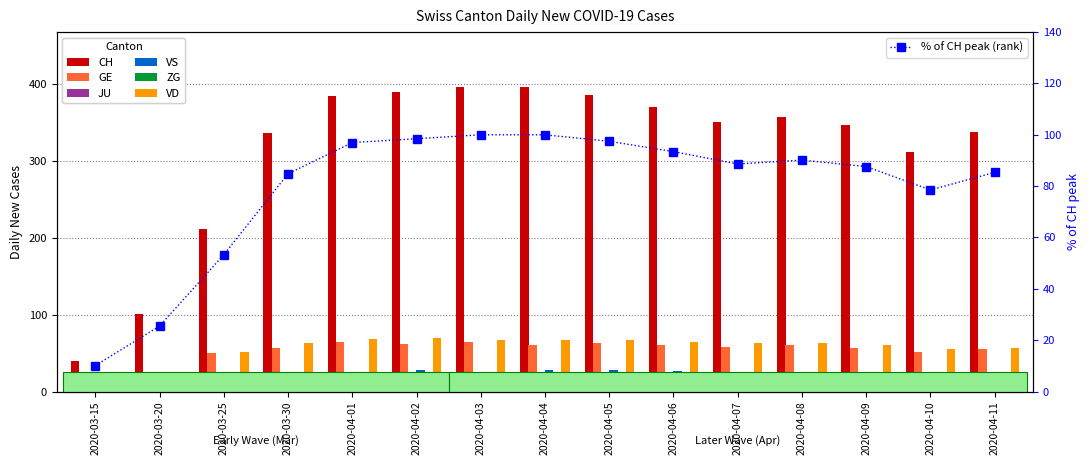

Which series has the largest total across all categories?

CH